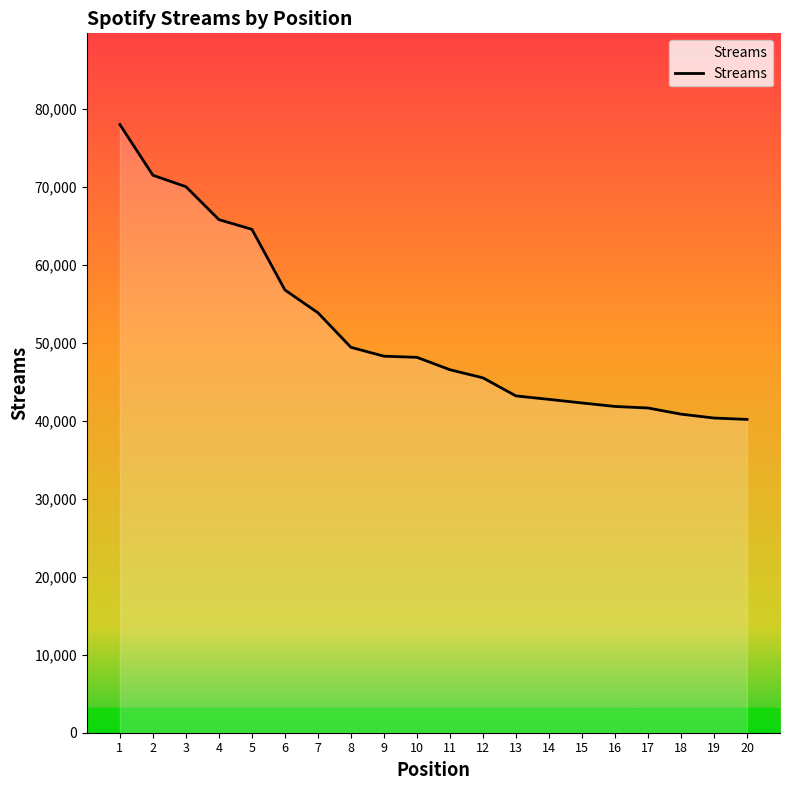

What is the difference between the values at 8 and 12?

3913